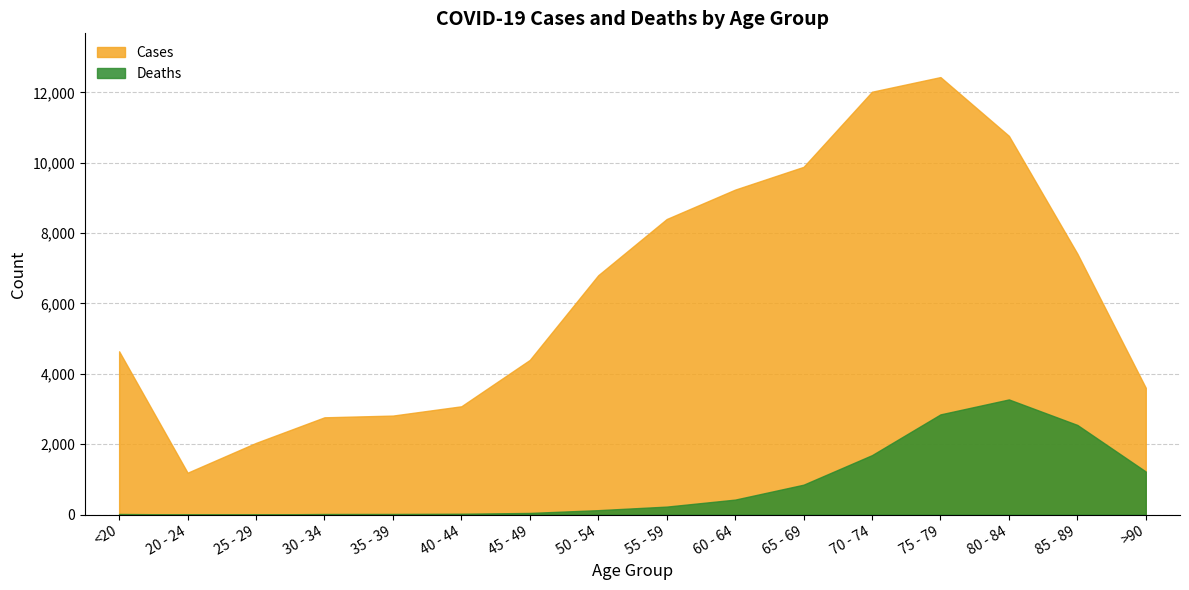

Reading left to right, transcribe all the data shown in this chart.

Deaths: 18	4	3	17	18	24	47	126	227	426	850	1690	2848	3273	2548	1224
Cases: 4641	1191	2038	2765	2814	3078	4396	6803	8400	9236	9883	12018	12434	10764	7417	3604